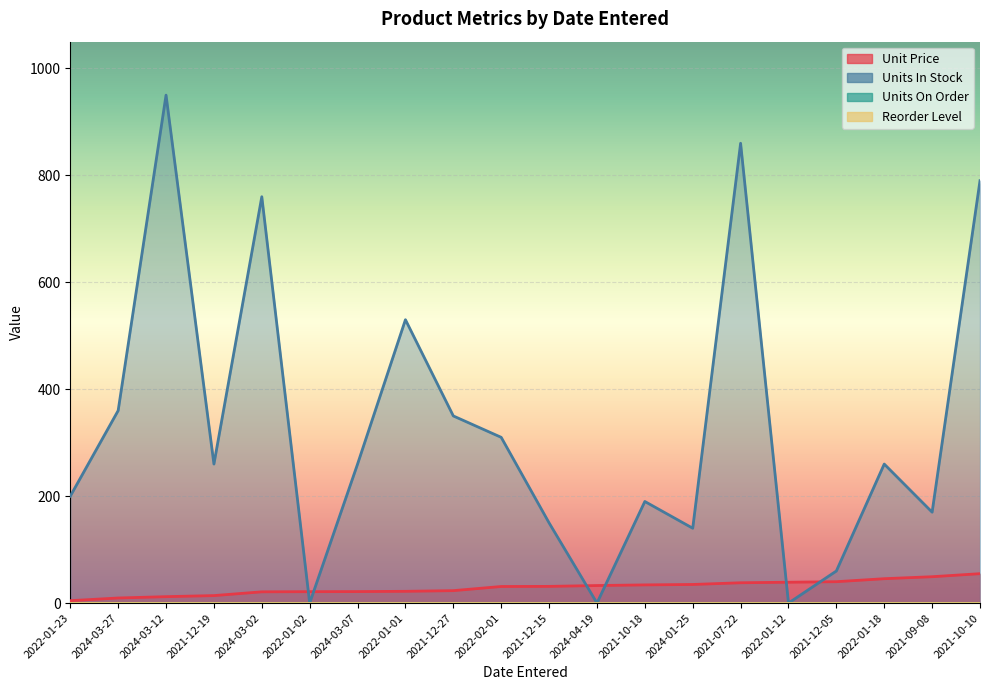

Where do Unit Price and Units In Stock first cross each other?

2024-03-02 and 2022-01-02